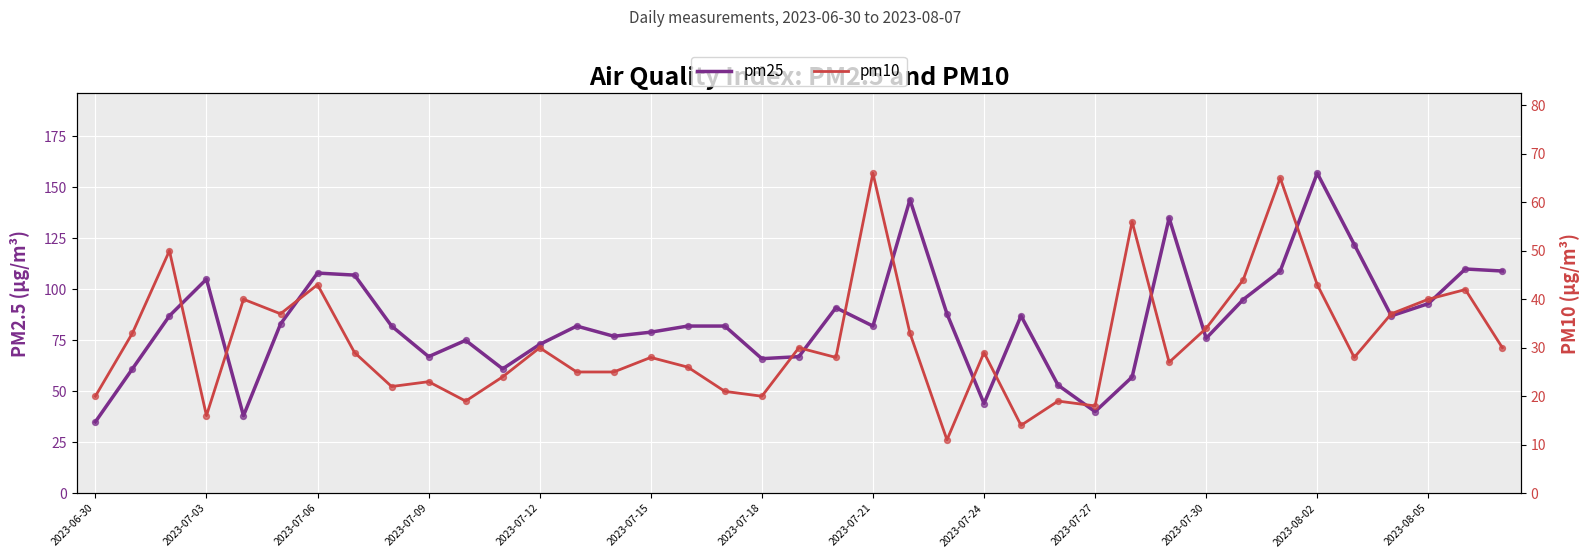

At how many categories does at least one series exceed 65?

31